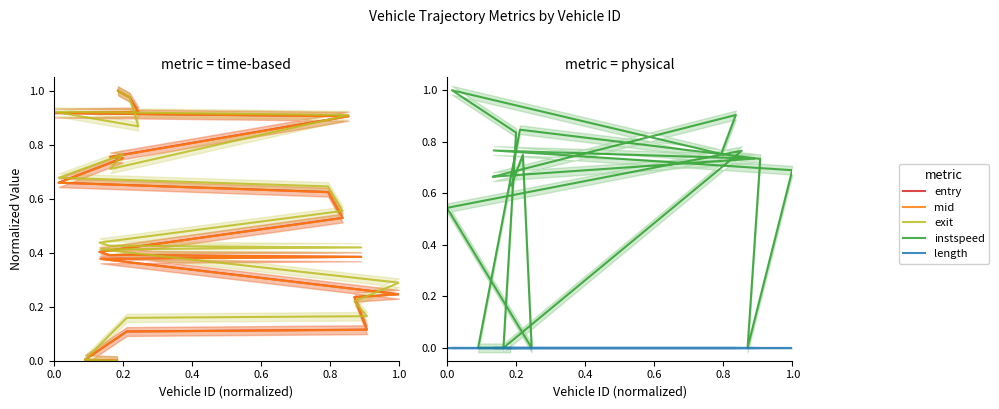

The entry series shows 0.9 at 0.0. True or false?

True